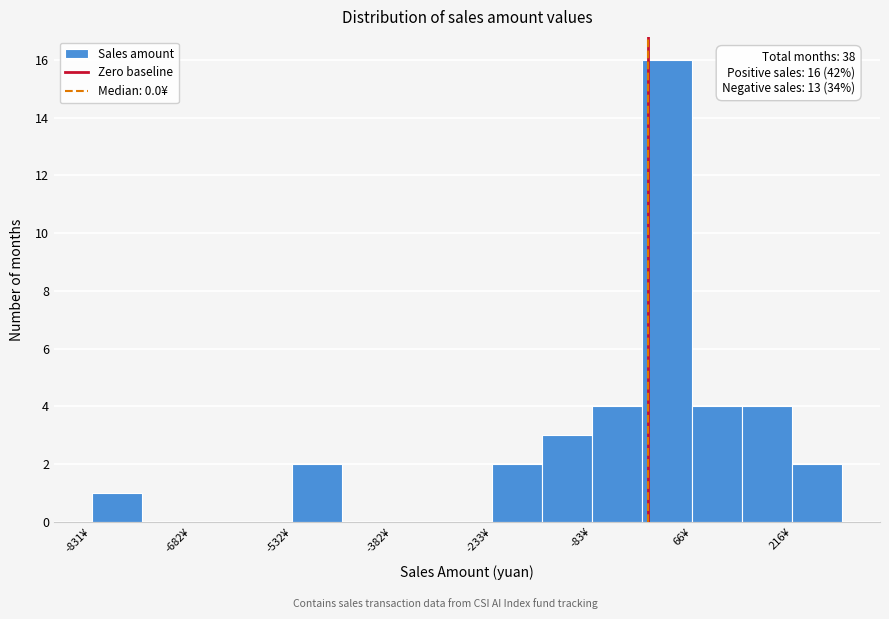

Around what value on the x-axis is the tallest bar? Give the approximate position of its centre, as read against the axis.

20